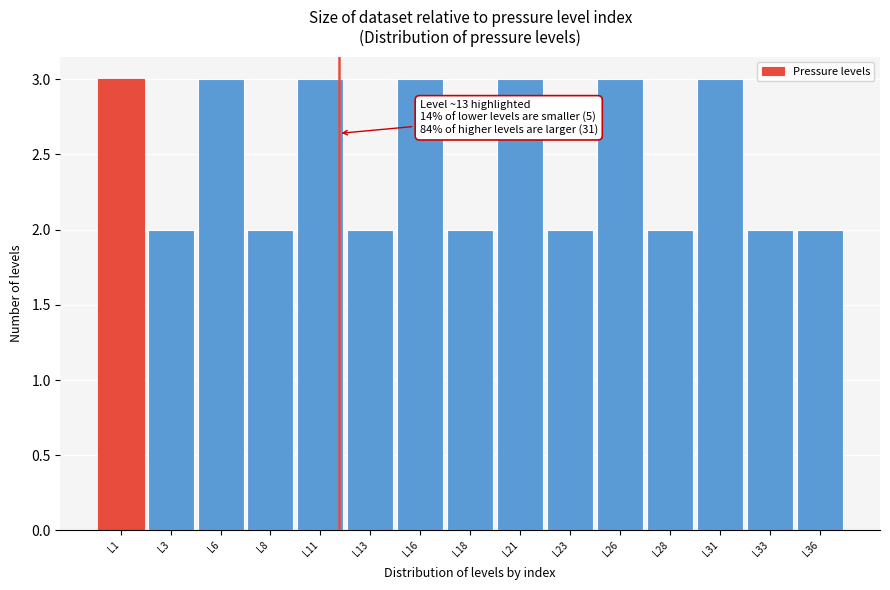

Reading left to right, extract all data points from this chart.

3	2	3	2	3	2	3	2	3	2	3	2	3	2	2